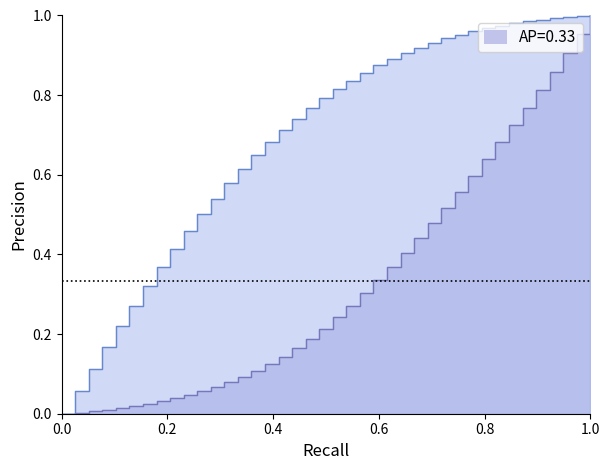

True or false: Y and X intersect in this chart.

False